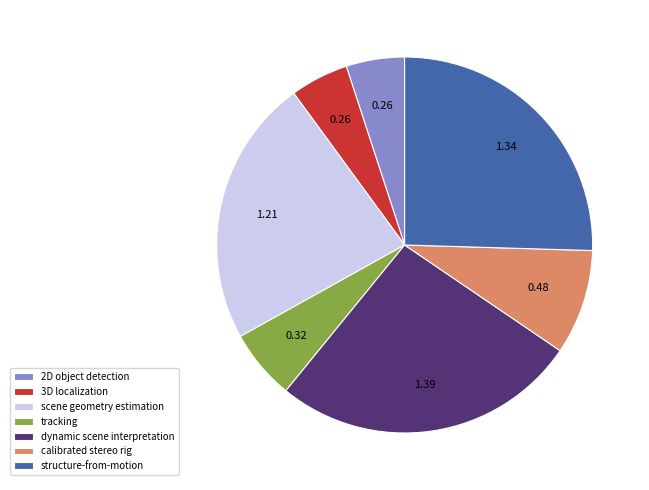

Is it true that structure-from-motion is 32% of the pie?

False